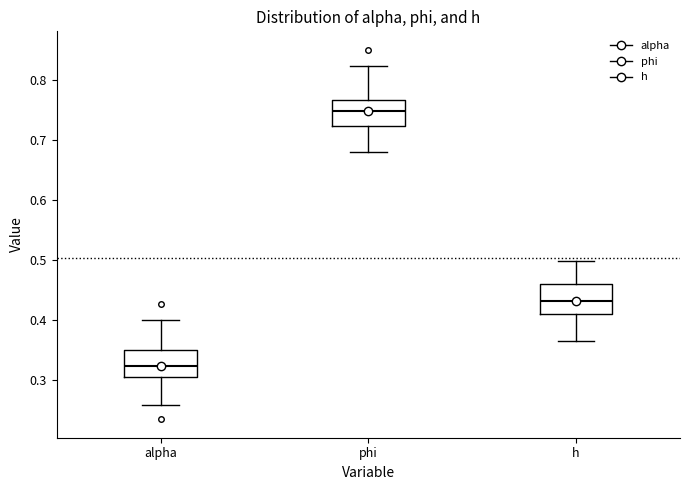

Which box's median line is the lowest?

alpha